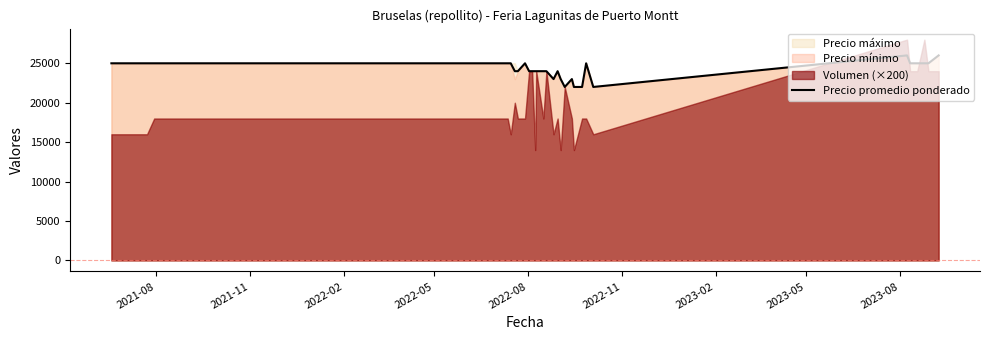

How many points are higher than both their immediate neighbors (excluding endpoints)?

5